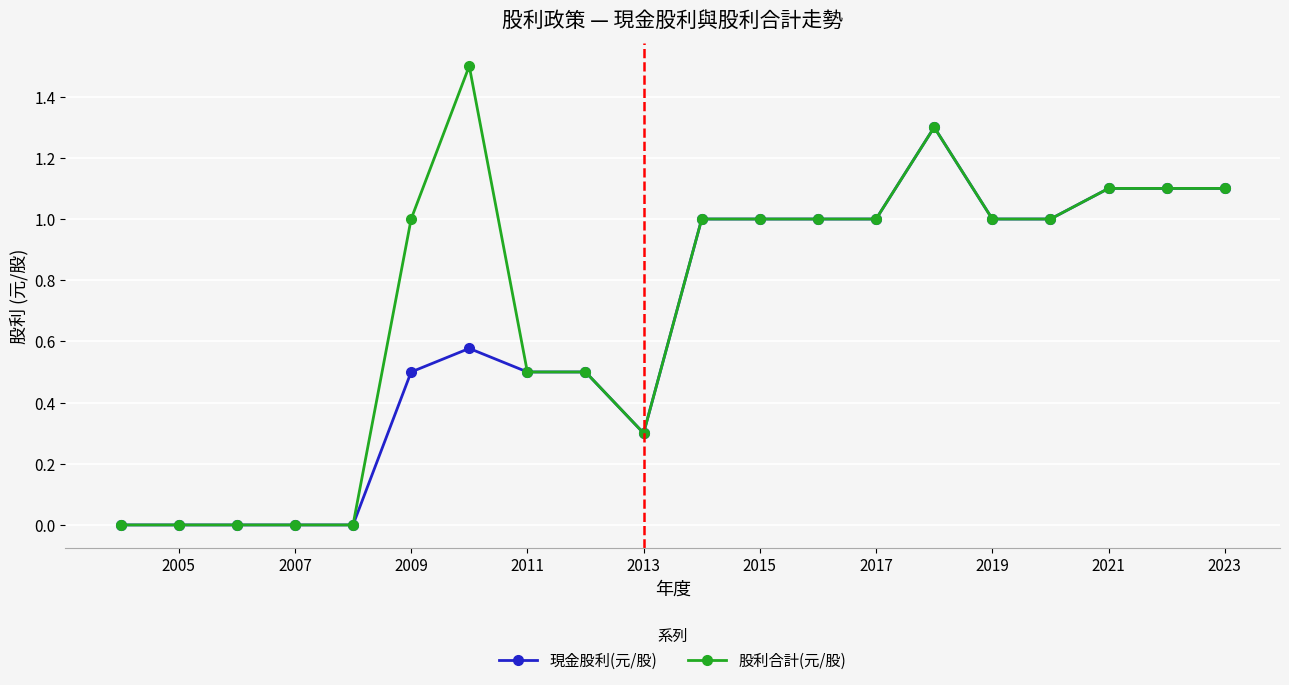

List the series in order of their overall mean, highest first.

股利合計(元/股), 現金股利(元/股)